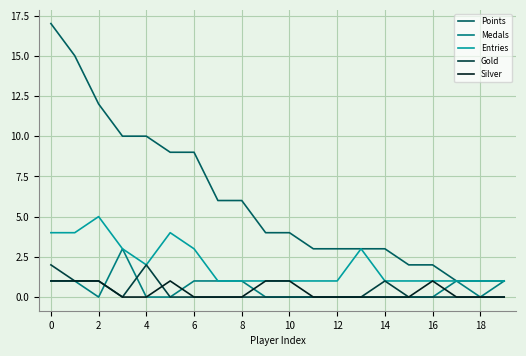

What is the highest value of the Entries series?

5